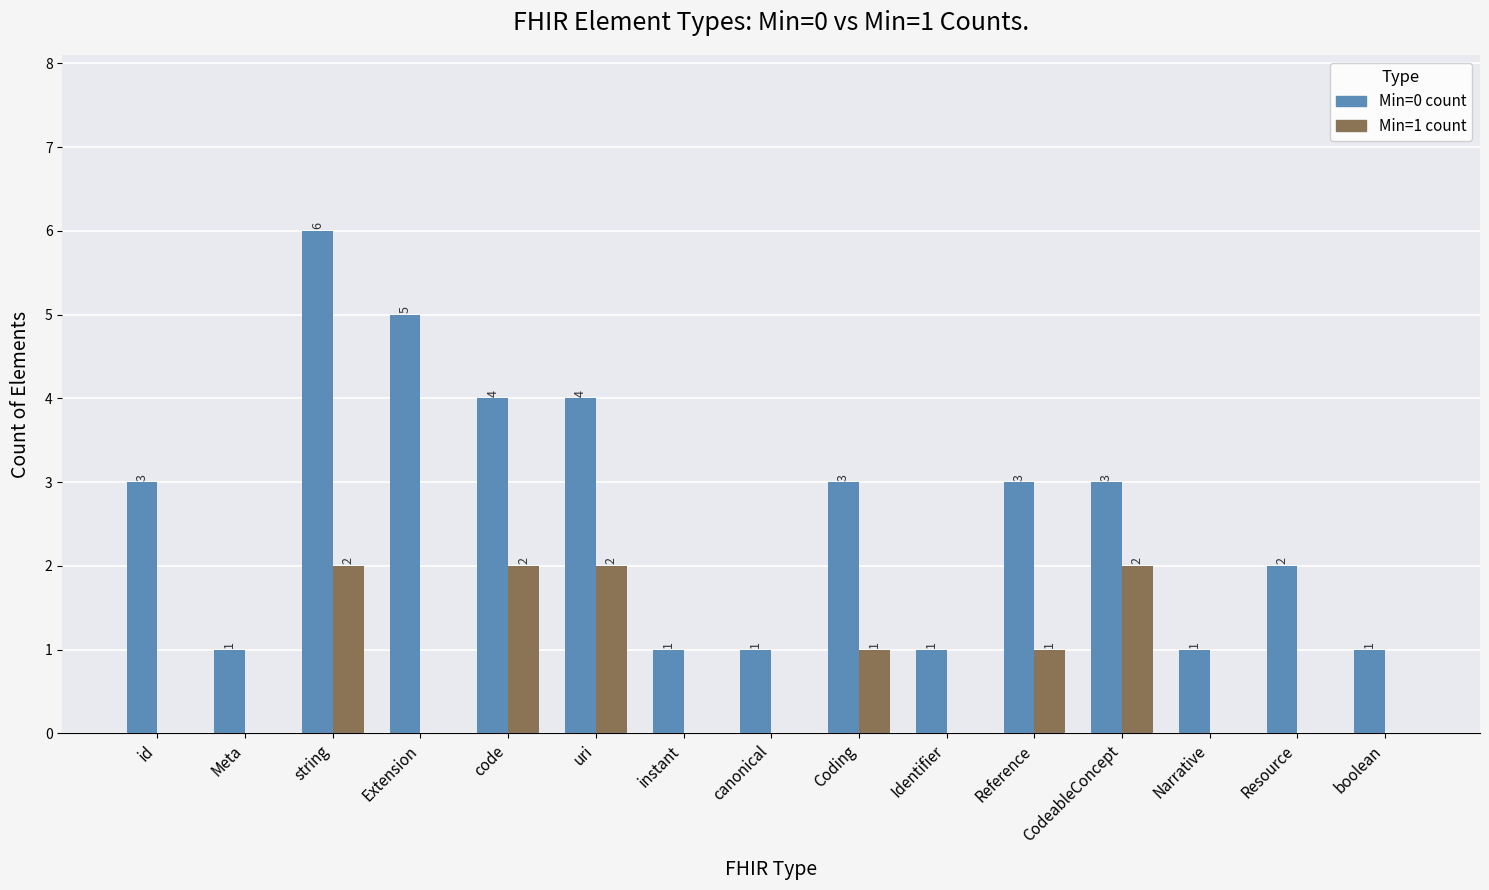

Which category has the highest value in the Min=0 count series?

string